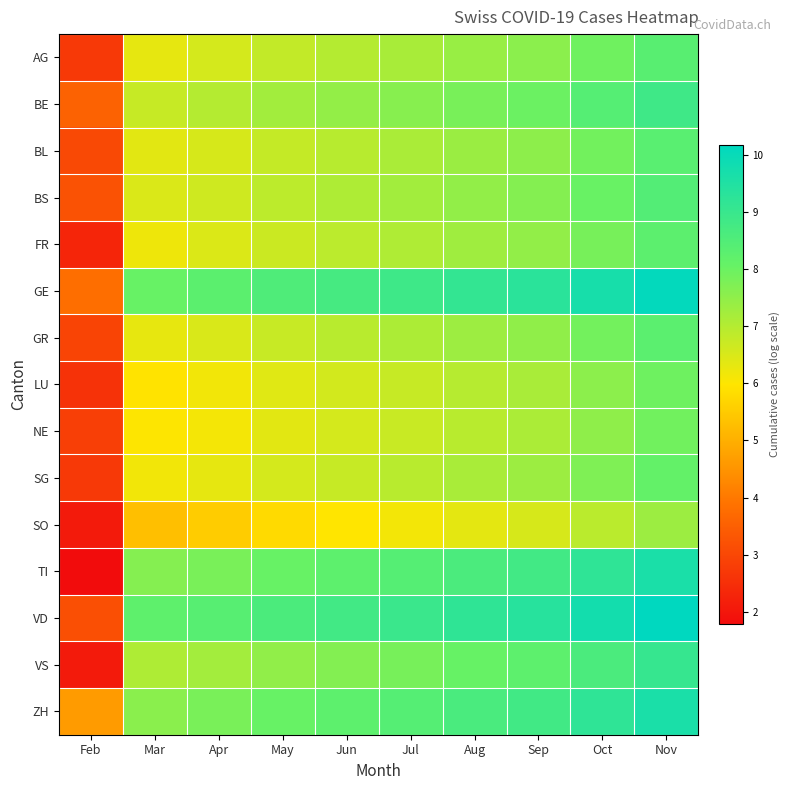

Reading left to right, transcribe all the data shown in this chart.

AG: Feb=2.7	Mar=6.3	Apr=6.6	May=6.8	Jun=7.0	Jul=7.2	Aug=7.4	Sep=7.6	Oct=7.9	Nov=8.3
BE: Feb=3.6	Mar=6.8	Apr=7.0	May=7.2	Jun=7.4	Jul=7.6	Aug=7.8	Sep=8.0	Oct=8.4	Nov=8.9
BL: Feb=3.0	Mar=6.4	Apr=6.5	May=6.8	Jun=7.0	Jul=7.1	Aug=7.3	Sep=7.5	Oct=7.9	Nov=8.3
BS: Feb=3.2	Mar=6.5	Apr=6.6	May=6.9	Jun=7.1	Jul=7.2	Aug=7.5	Sep=7.7	Oct=8.0	Nov=8.5
FR: Feb=2.3	Mar=6.2	Apr=6.5	May=6.7	Jun=6.9	Jul=7.1	Aug=7.3	Sep=7.5	Oct=7.8	Nov=8.3
GE: Feb=3.8	Mar=8.0	Apr=8.3	May=8.5	Jun=8.7	Jul=8.9	Aug=9.1	Sep=9.3	Oct=9.7	Nov=10.1
GR: Feb=2.9	Mar=6.3	Apr=6.5	May=6.7	Jun=6.9	Jul=7.1	Aug=7.3	Sep=7.5	Oct=7.9	Nov=8.3
LU: Feb=2.6	Mar=5.9	Apr=6.1	May=6.4	Jun=6.6	Jul=6.8	Aug=7.0	Sep=7.2	Oct=7.5	Nov=8.0
NE: Feb=2.8	Mar=6.0	Apr=6.1	May=6.4	Jun=6.6	Jul=6.7	Aug=6.9	Sep=7.1	Oct=7.5	Nov=7.9
SG: Feb=2.7	Mar=6.2	Apr=6.3	May=6.6	Jun=6.8	Jul=6.9	Aug=7.1	Sep=7.3	Oct=7.7	Nov=8.1
SO: Feb=2.1	Mar=5.3	Apr=5.5	May=5.8	Jun=6.0	Jul=6.1	Aug=6.4	Sep=6.5	Oct=6.9	Nov=7.3
TI: Feb=1.8	Mar=7.6	Apr=7.8	May=8.0	Jun=8.2	Jul=8.4	Aug=8.6	Sep=8.8	Oct=9.2	Nov=9.6
VD: Feb=3.2	Mar=8.2	Apr=8.4	May=8.6	Jun=8.8	Jul=9.0	Aug=9.2	Sep=9.4	Oct=9.8	Nov=10.2
VS: Feb=2.1	Mar=7.1	Apr=7.2	May=7.5	Jun=7.7	Jul=7.8	Aug=8.1	Sep=8.2	Oct=8.6	Nov=9.0
ZH: Feb=4.6	Mar=7.6	Apr=7.8	May=8.0	Jun=8.2	Jul=8.4	Aug=8.6	Sep=8.8	Oct=9.2	Nov=9.6